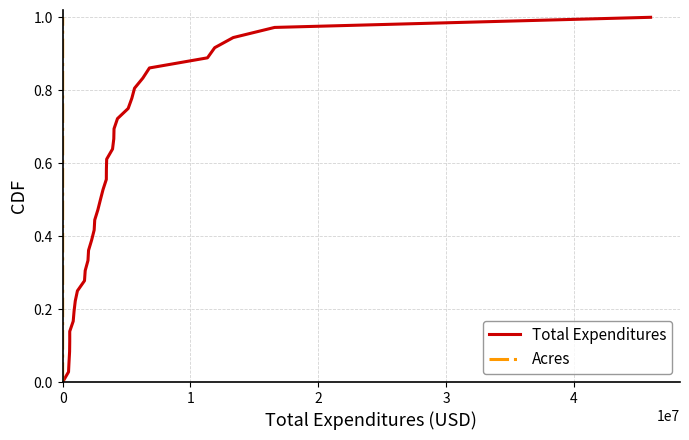

How many positive values does the Total Expenditures series have?

36